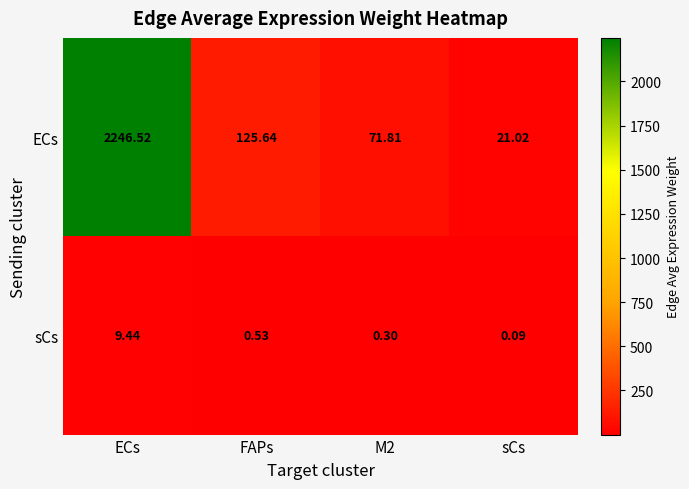

Which series has the largest total across all categories?

ECs